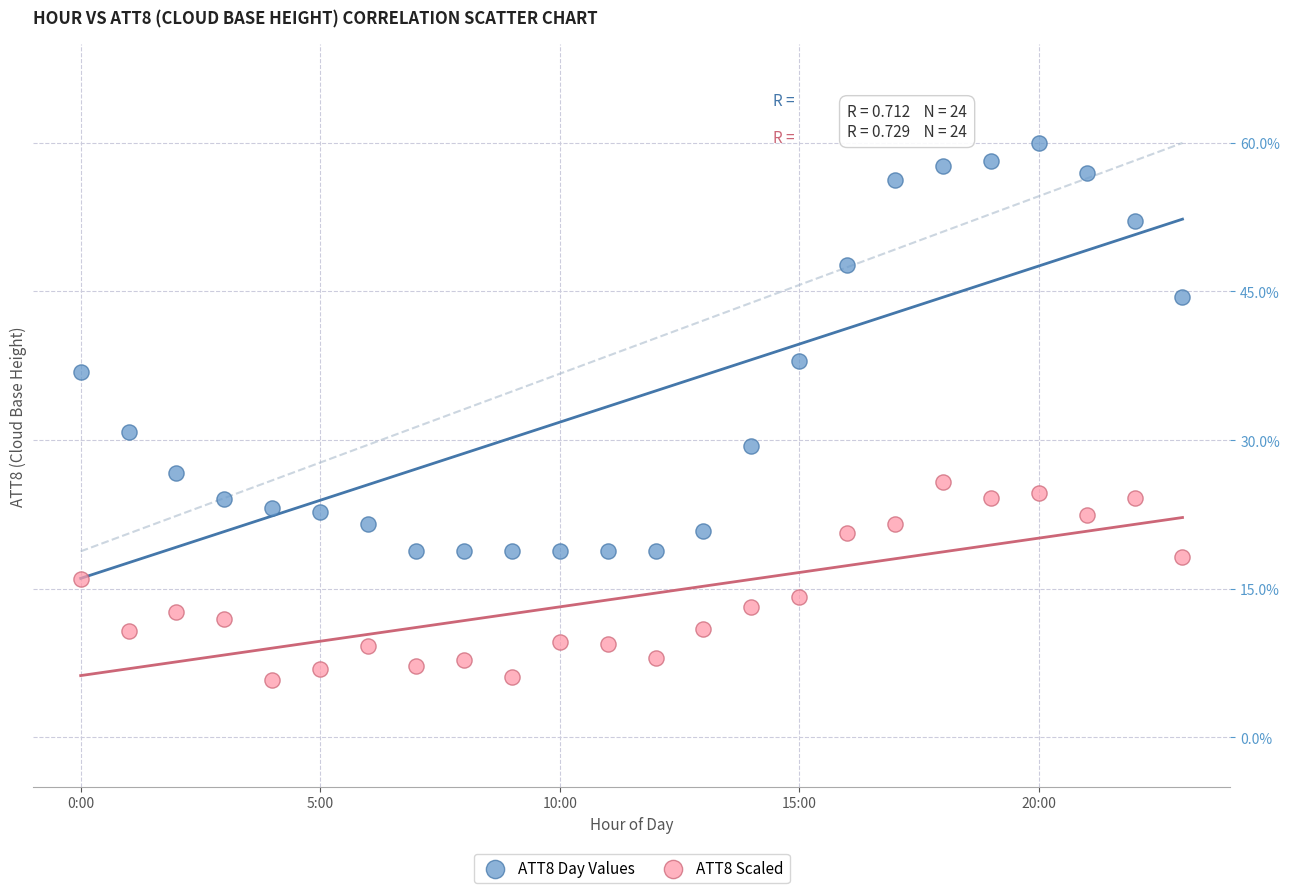

Which series reaches the maximum Y coordinate?

ATT8 Day Values